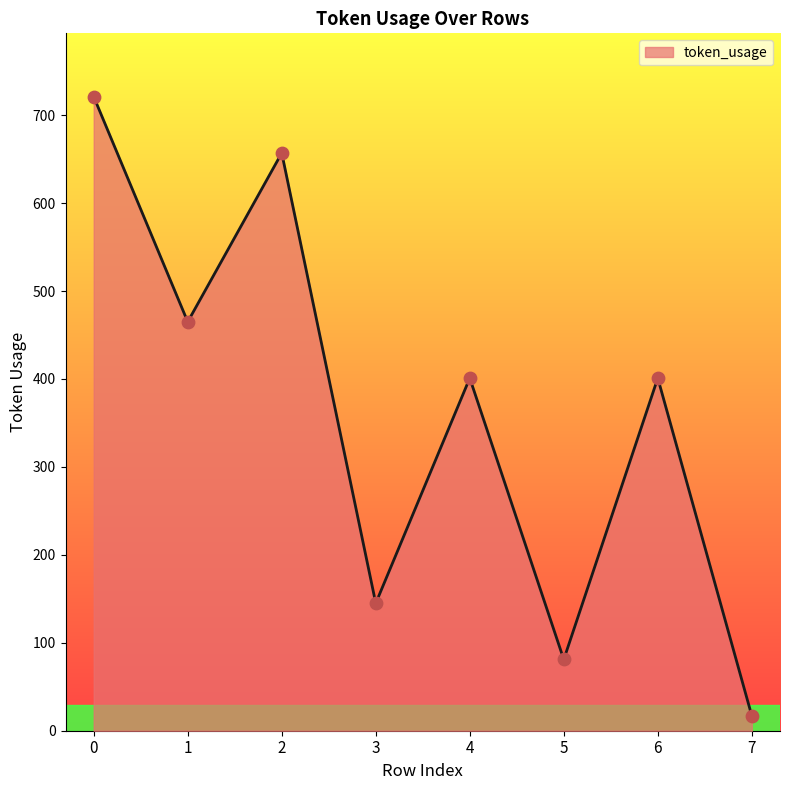

What is the ratio of the value at 1 to the value at 5?

5.7